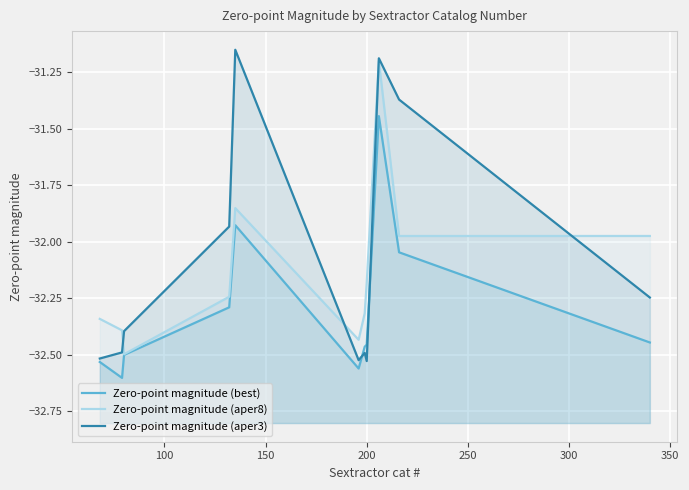

How many lines are shown in the chart?

3